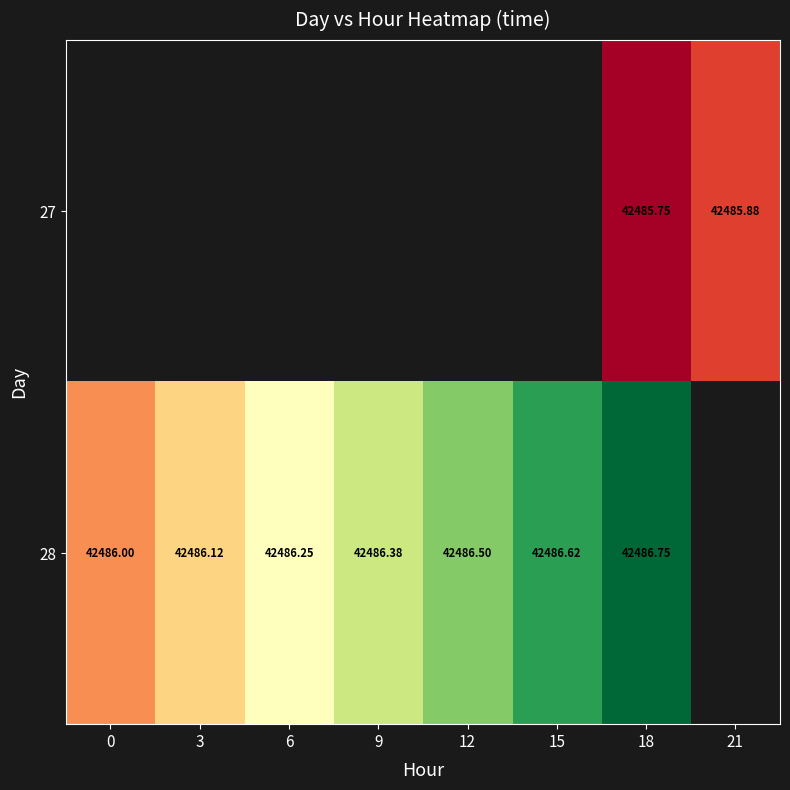

Which series has the widest spread of values?

28